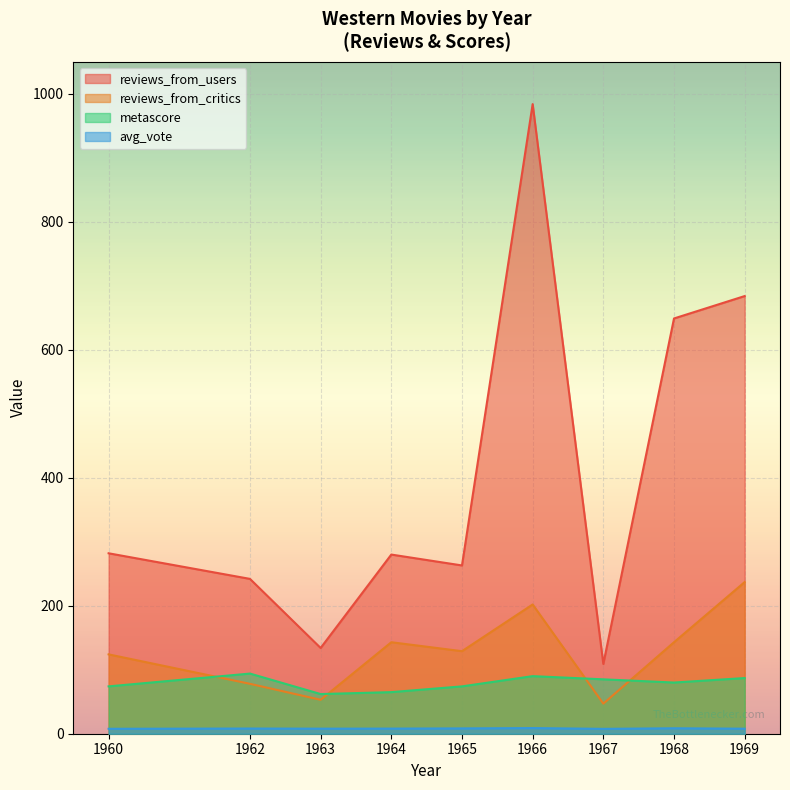

List the labels in order of metascore value, smallest first.

1963, 1964, 1960, 1965, 1968, 1967, 1969, 1966, 1962